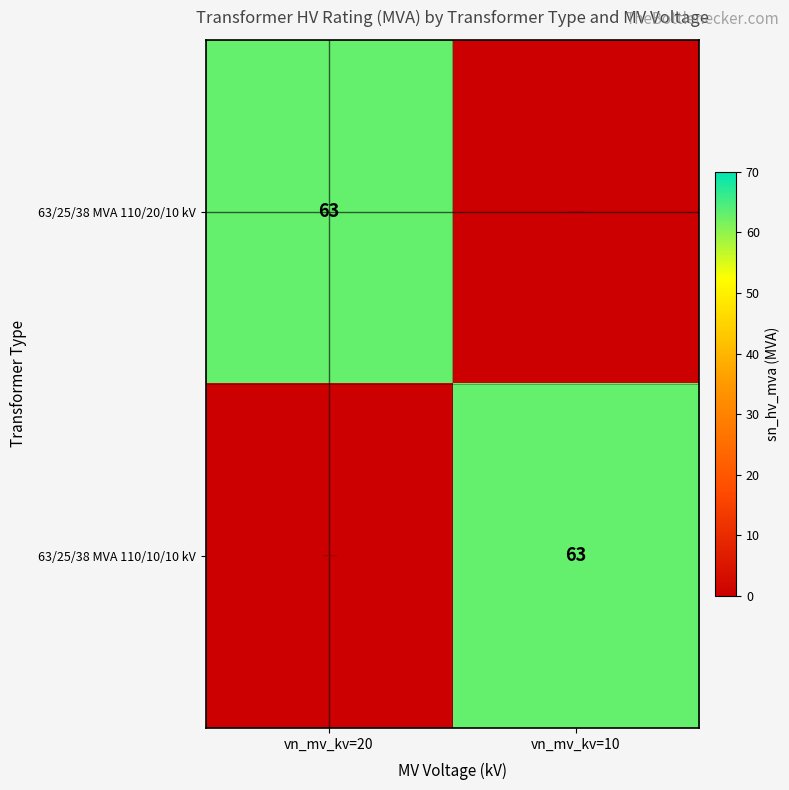

Which label corresponds to the smallest value in the chart?

vn_mv_kv=10